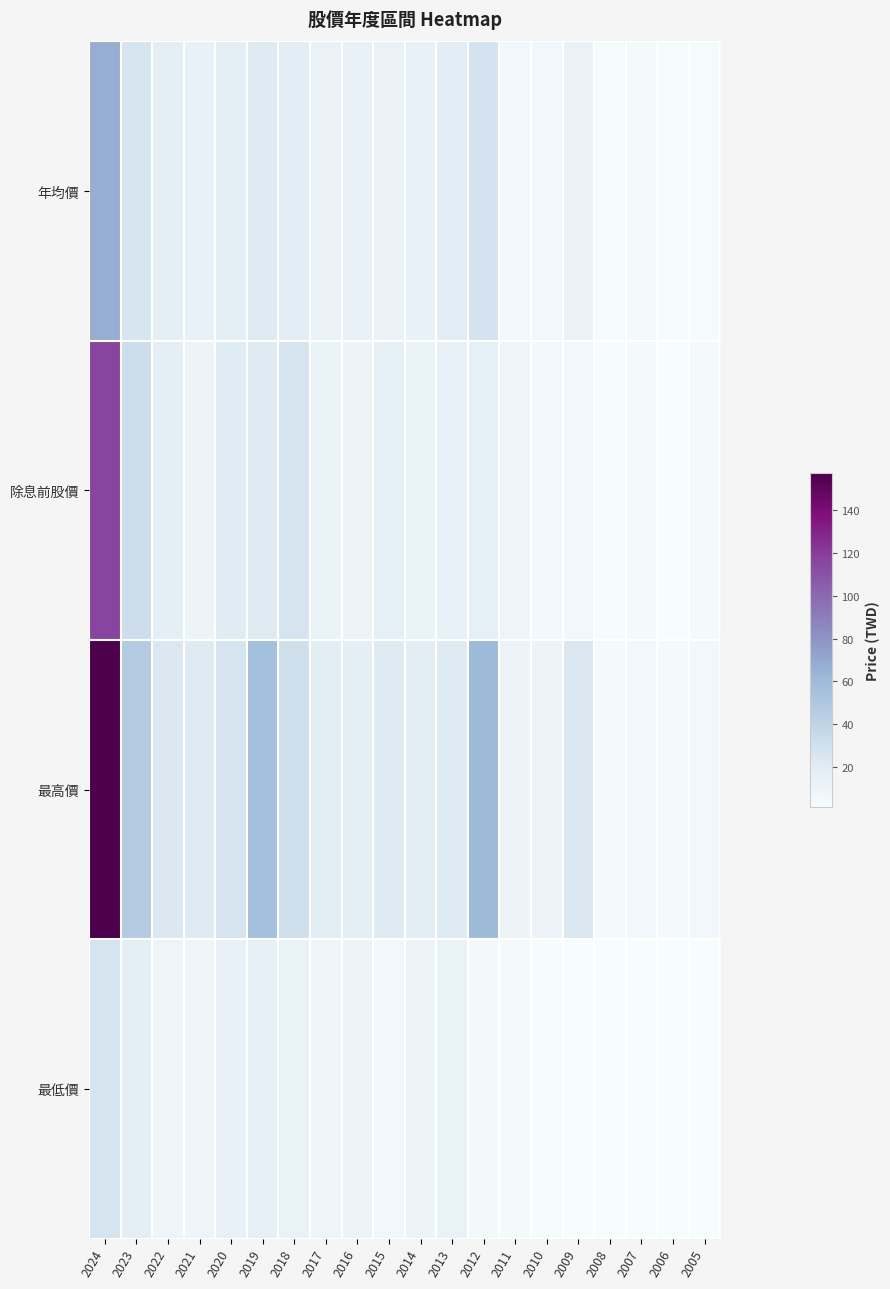

Reading right to left, what are all the values shown in this chart?

年均價: 2005=2.8	2006=2.7	2007=3.3	2008=2.6	2009=12.3	2010=6.0	2011=5.8	2012=27.9	2013=18.6	2014=14.4	2015=12.8	2016=13.6	2017=12.5	2018=18.5	2019=21.9	2020=17.6	2021=14.0	2022=17.5	2023=26.1	2024=67.3
除息前股價: 2005=3.1	2006=1.6	2007=3.4	2008=2.0	2009=6.0	2010=5.2	2011=8.8	2012=16.4	2013=14.5	2014=11.8	2015=16.1	2016=10.8	2017=11.7	2018=26.5	2019=21.0	2020=20.5	2021=10.9	2022=18.2	2023=31.9	2024=116.0
最高價: 2005=6.0	2006=3.9	2007=5.6	2008=3.4	2009=24.4	2010=10.3	2011=10.6	2012=60.1	2013=21.4	2014=19.5	2015=21.2	2016=17.9	2017=19.4	2018=30.6	2019=56.4	2020=26.5	2021=20.9	2022=23.4	2023=47.0	2024=157.5
最低價: 2005=1.2	2006=1.4	2007=1.5	2008=1.5	2009=1.6	2010=1.8	2011=3.6	2012=4.8	2013=12.8	2014=9.9	2015=6.3	2016=10.6	2017=9.5	2018=13.4	2019=15.3	2020=14.4	2021=9.0	2022=9.7	2023=18.0	2024=27.3